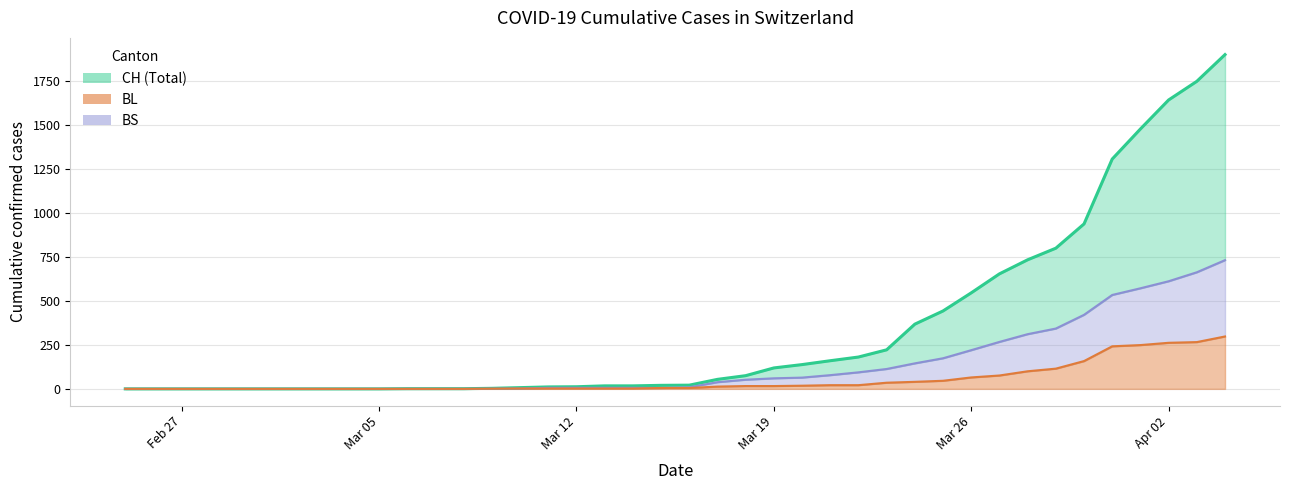

What is the approximate value of BS at 2020-03-13?

6